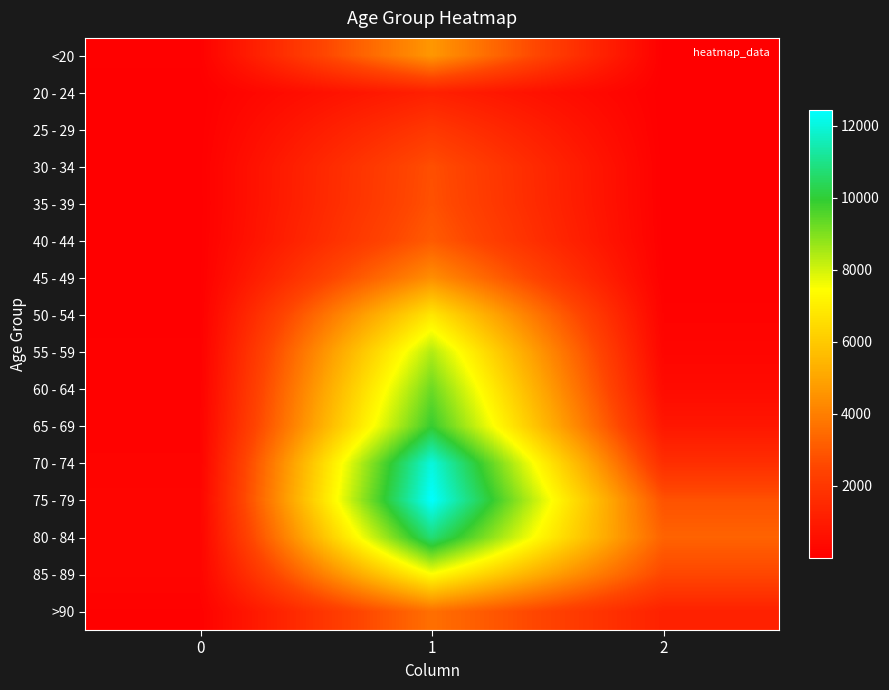

Reading left to right, extract all data points from this chart.

<20: 0=77	1=4641	2=18
20 - 24: 0=5	1=1191	2=4
25 - 29: 0=14	1=2038	2=3
30 - 34: 0=27	1=2765	2=17
35 - 39: 0=17	1=2814	2=18
40 - 44: 0=20	1=3078	2=24
45 - 49: 0=23	1=4396	2=47
50 - 54: 0=39	1=6803	2=126
55 - 59: 0=59	1=8400	2=227
60 - 64: 0=84	1=9236	2=426
65 - 69: 0=137	1=9883	2=850
70 - 74: 0=153	1=12018	2=1690
75 - 79: 0=220	1=12434	2=2848
80 - 84: 0=209	1=10764	2=3273
85 - 89: 0=206	1=7417	2=2548
>90: 0=93	1=3604	2=1224